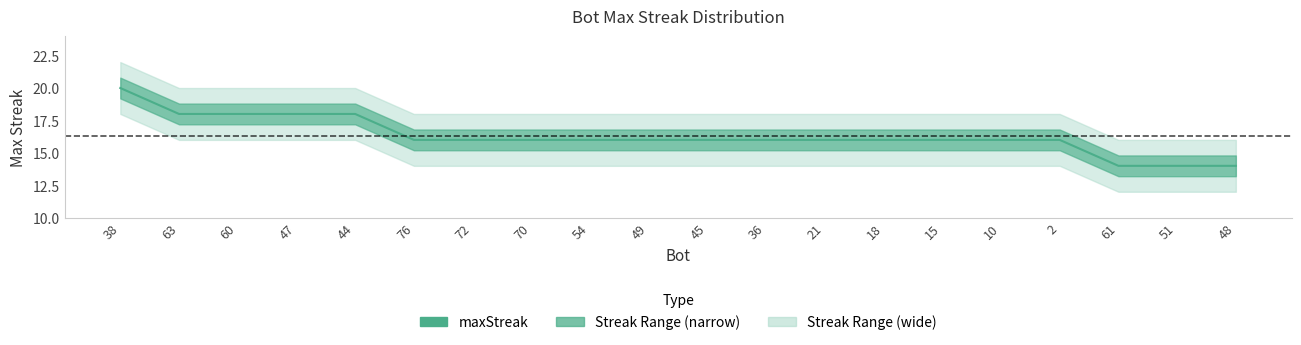

What is the change in value from 21 to 61?

-2